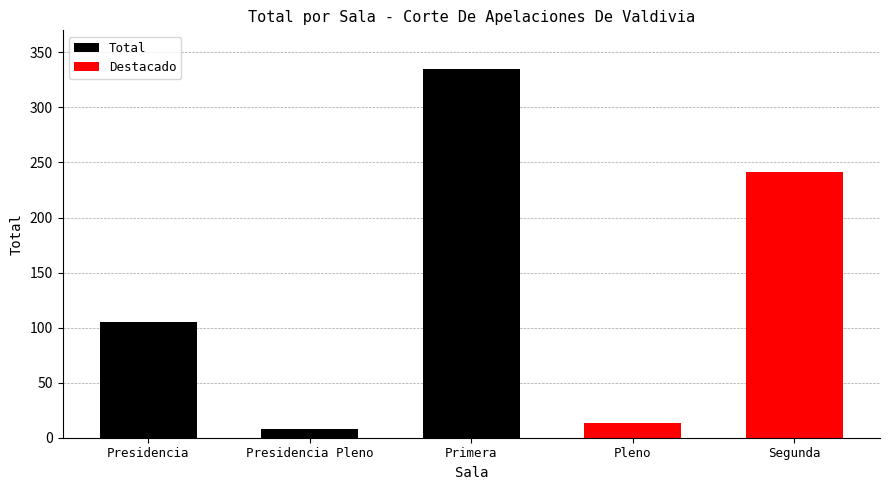

Reading left to right, what are all the values shown in this chart?

105	8	335	13	241